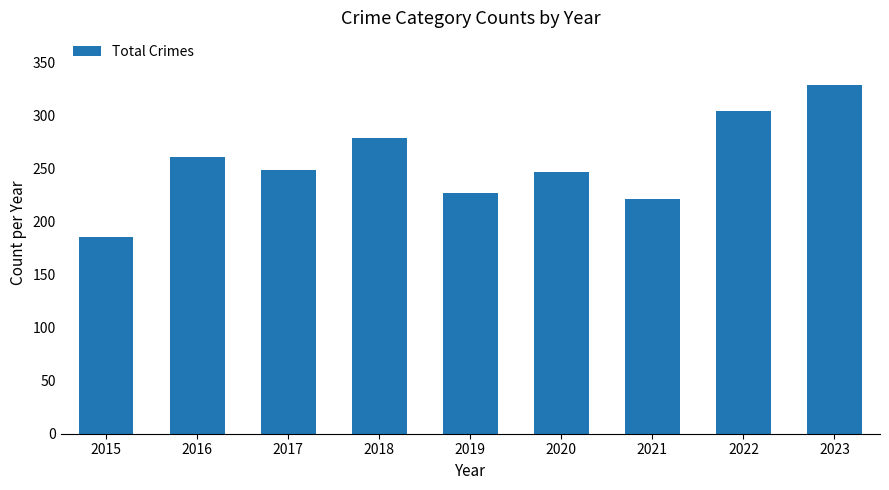

The value at 2019 is 227. True or false?

True